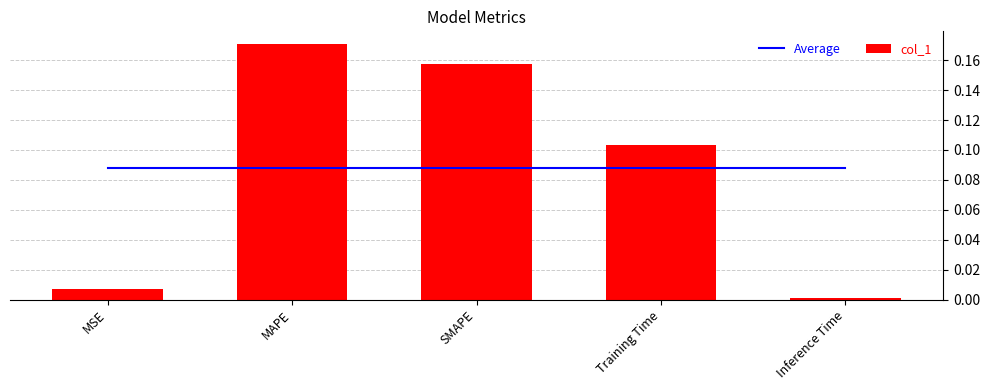

At which category is the sum across all series the highest?

MAPE